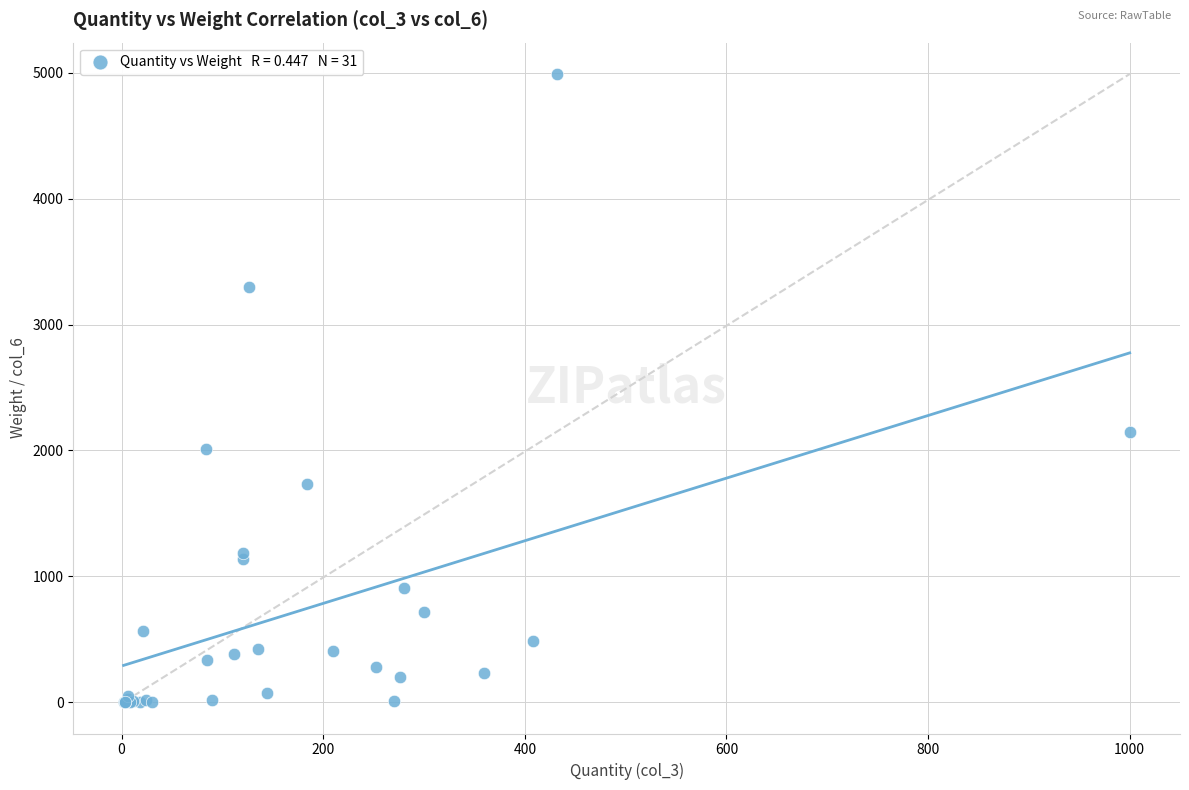

What Y value in the scatter plot is closest to 2495?

2146.4